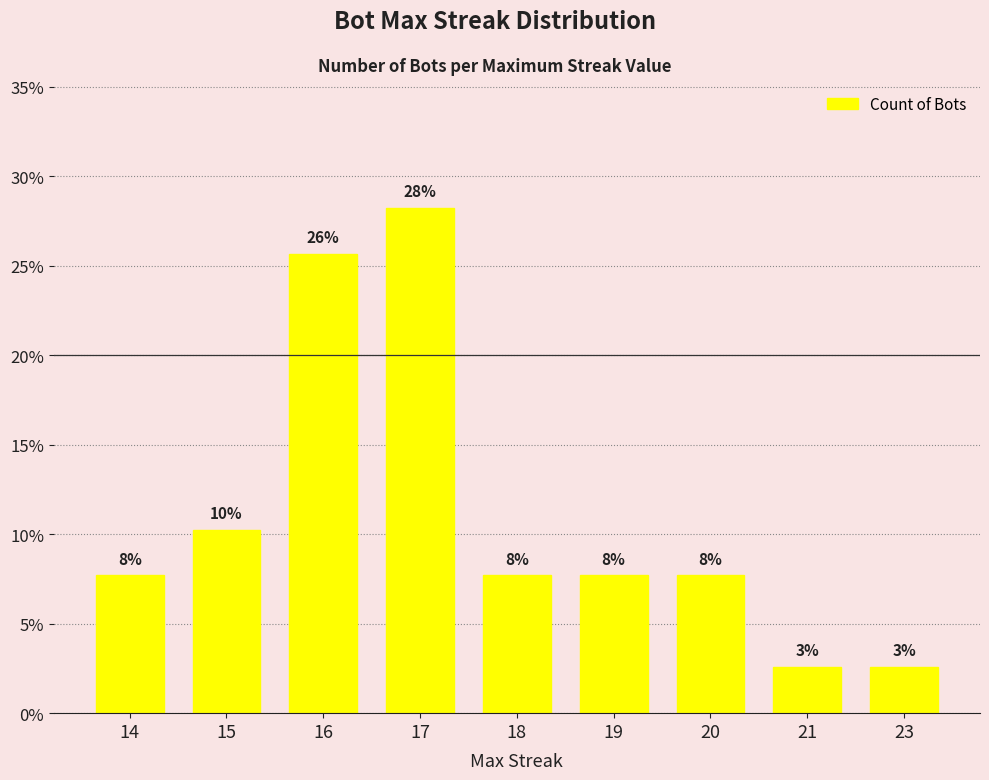

Are the bars horizontal?

No